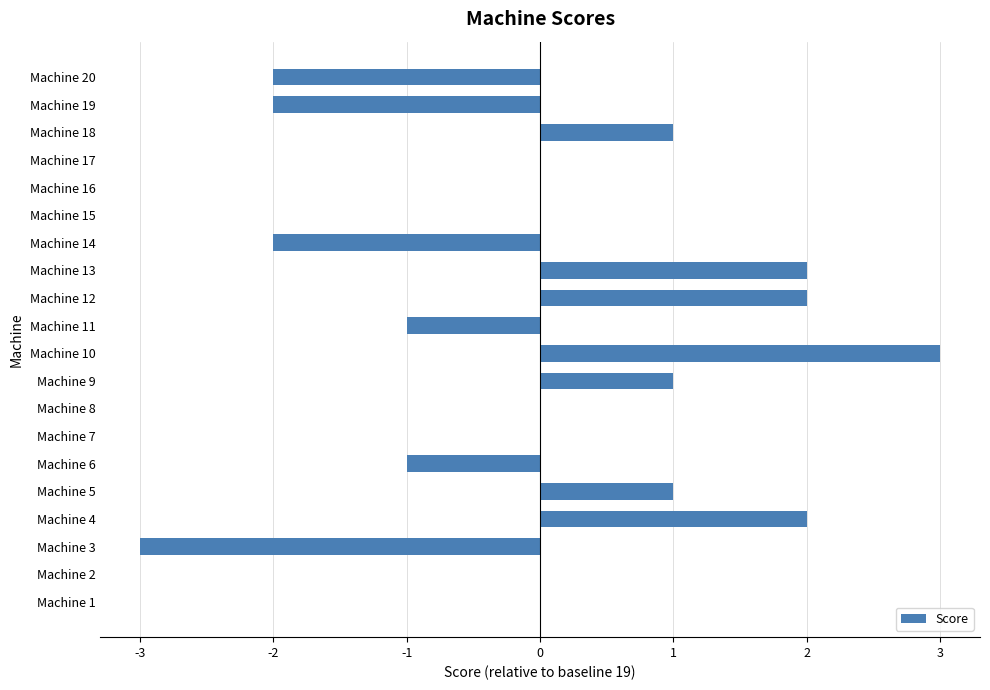

Count the number of categories in the chart.

20